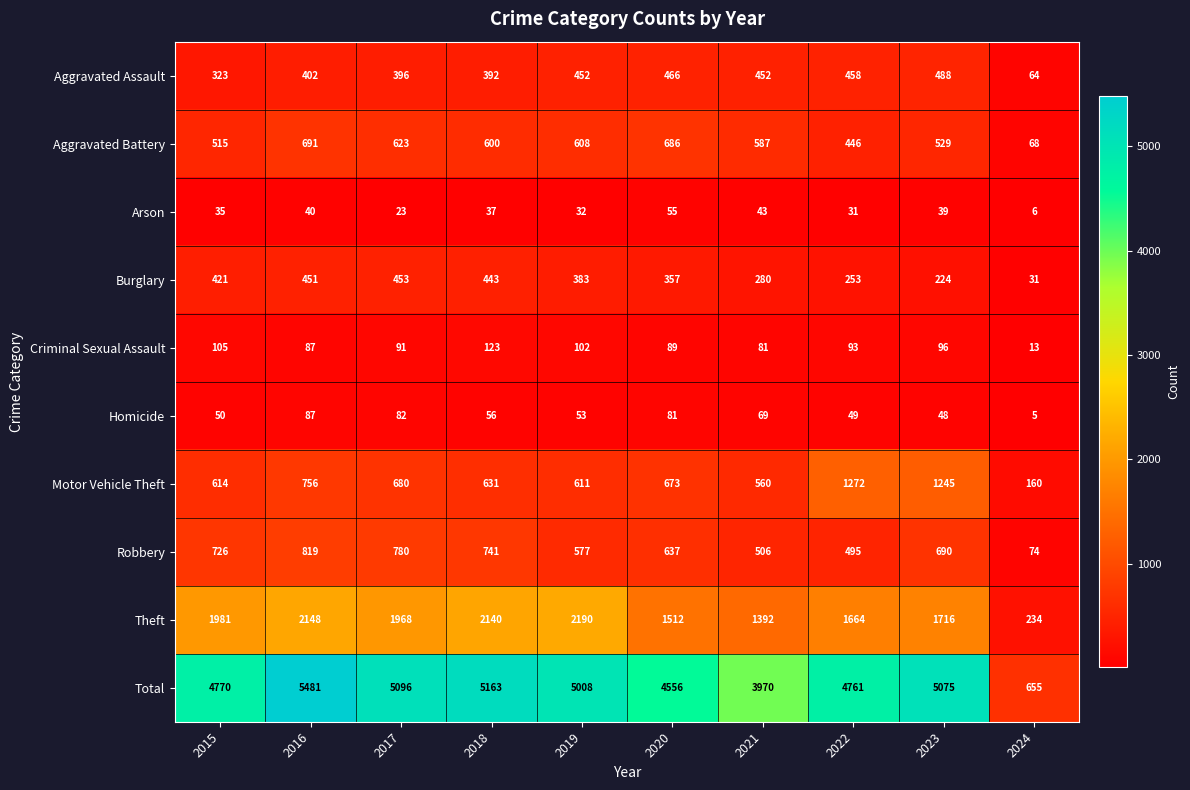

What is the difference between the highest and lowest values at 2018?

5126